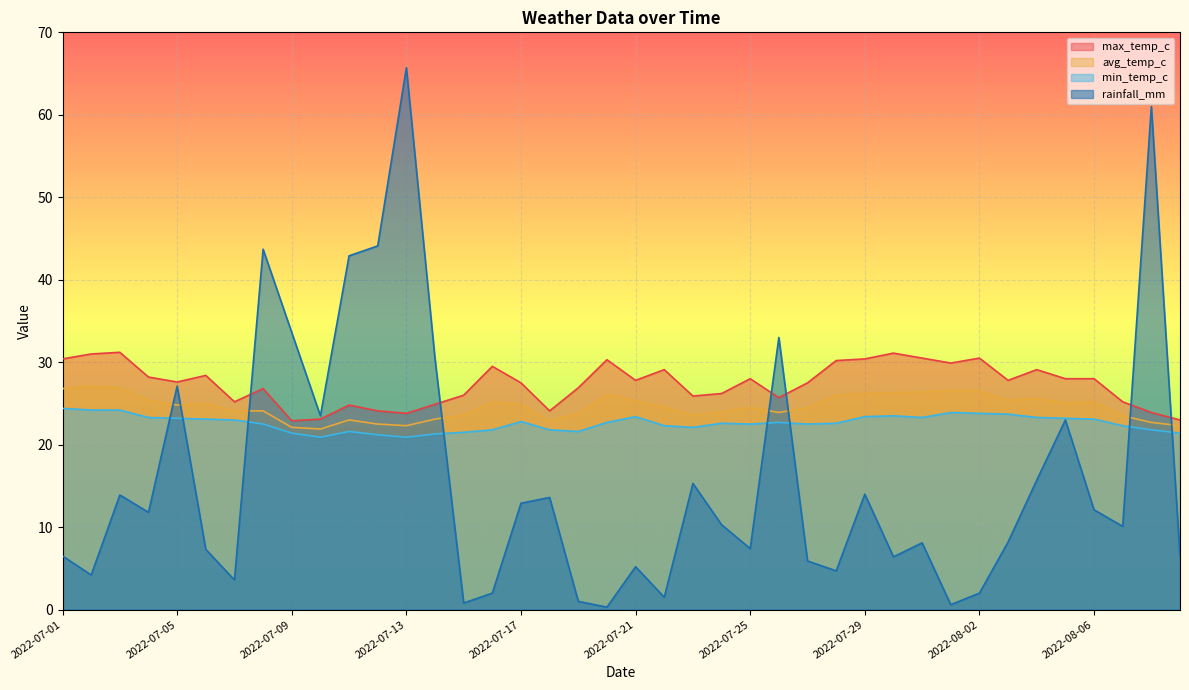

What is the difference between the avg_temp_c values at 2022-08-07 and 2022-07-25?

1.0